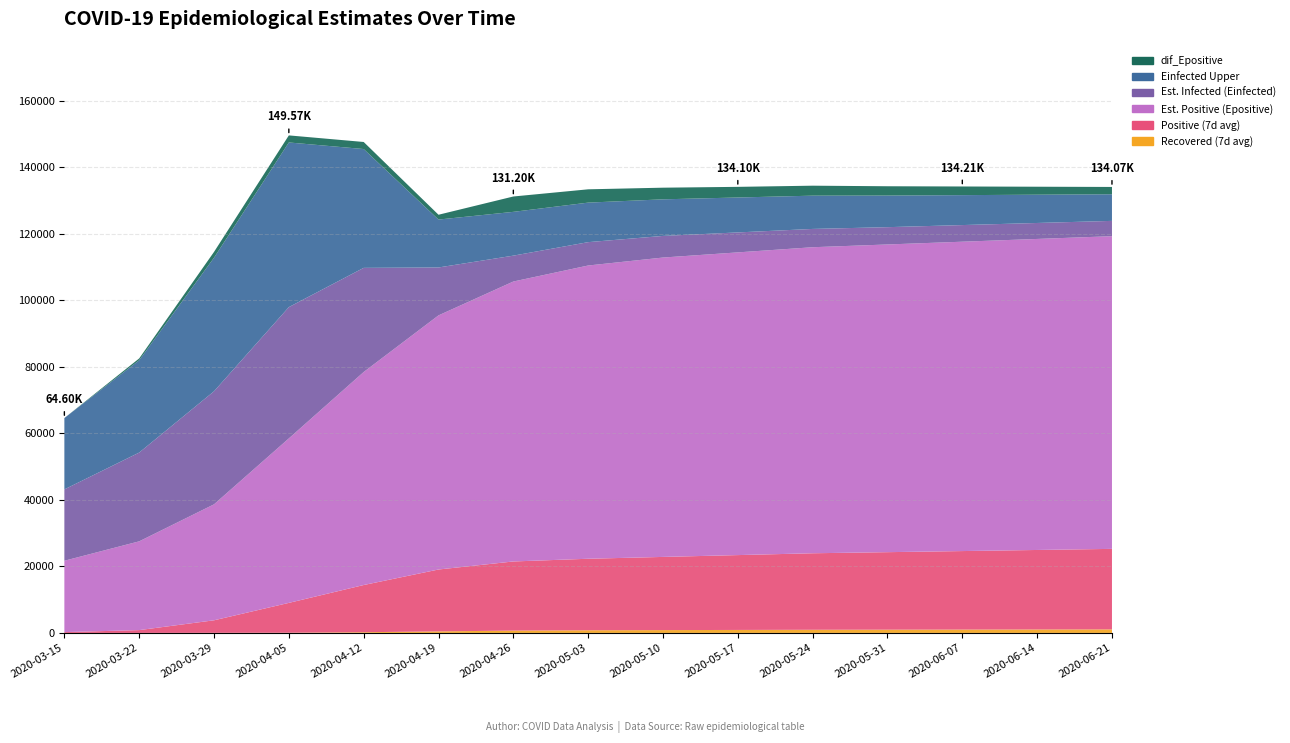

Reading left to right, list all the values displayed in this chart.

Recovered (7d avg): 2.0	3.9	31.6	59.3	214.4	462.7	700.3	800.0	850.0	900.0	950.0	980.0	1010.0	1040.0	1070.0
Positive (7d avg): 245.0	844.6	3765.9	8974.9	14187.6	18603.9	20784.3	21500.0	22000.0	22500.0	23000.0	23300.0	23600.0	23900.0	24200.0
Est. Positive (Epositive): 21450.2	26687.7	34864.4	49444.5	64035.0	76396.2	84155.2	88155.3	90000.0	91000.0	92000.0	92500.0	93000.0	93500.0	94000.0
Est. Infected (Einfected): 21450.2	26682.3	33982.5	39467.8	31309.5	14402.2	7779.3	7021.5	6500.0	6000.0	5500.0	5200.0	5000.0	4800.0	4600.0
Einfected Upper: 21450.2	27760.8	40152.4	49497.8	35721.3	14402.2	13164.9	11882.6	11000.0	10500.0	10000.0	9500.0	9000.0	8500.0	8000.0
dif_Epositive: 0.0	541.8	1744.2	2125.7	2122.1	1447.9	4616.1	4000.0	3500.0	3200.0	3000.0	2800.0	2600.0	2400.0	2200.0